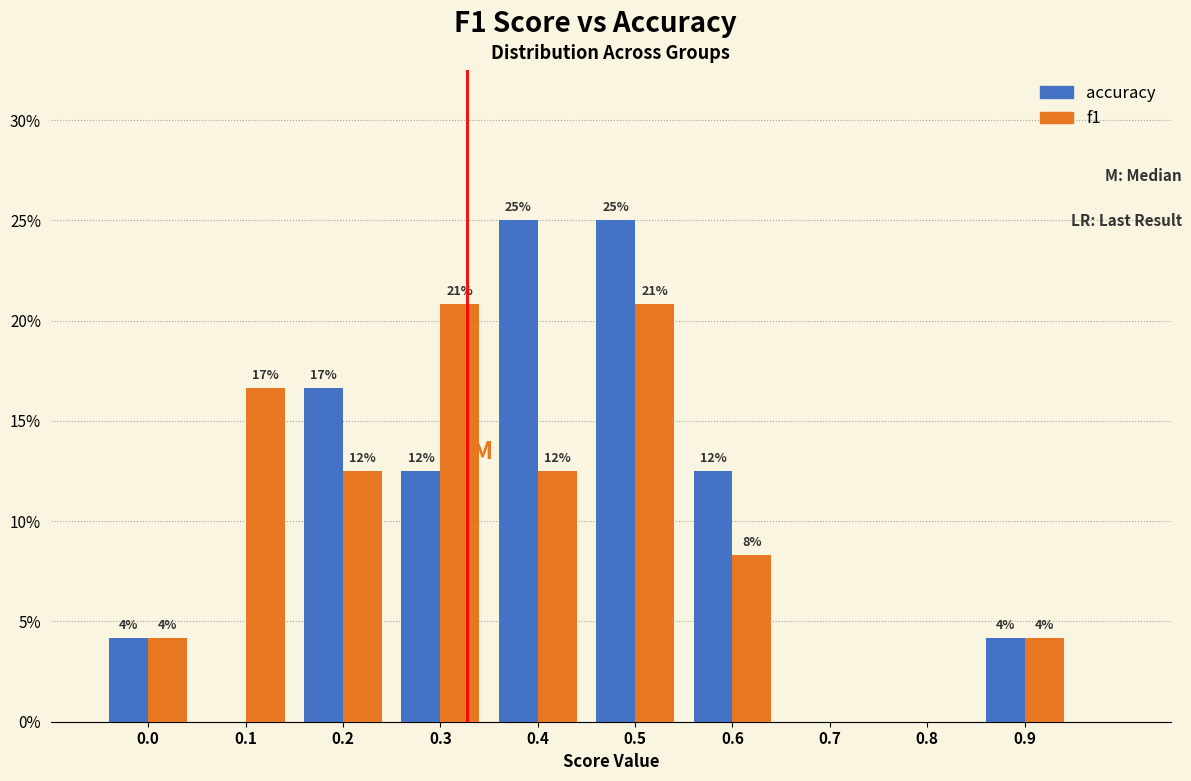

How many groups of bars are there?

10